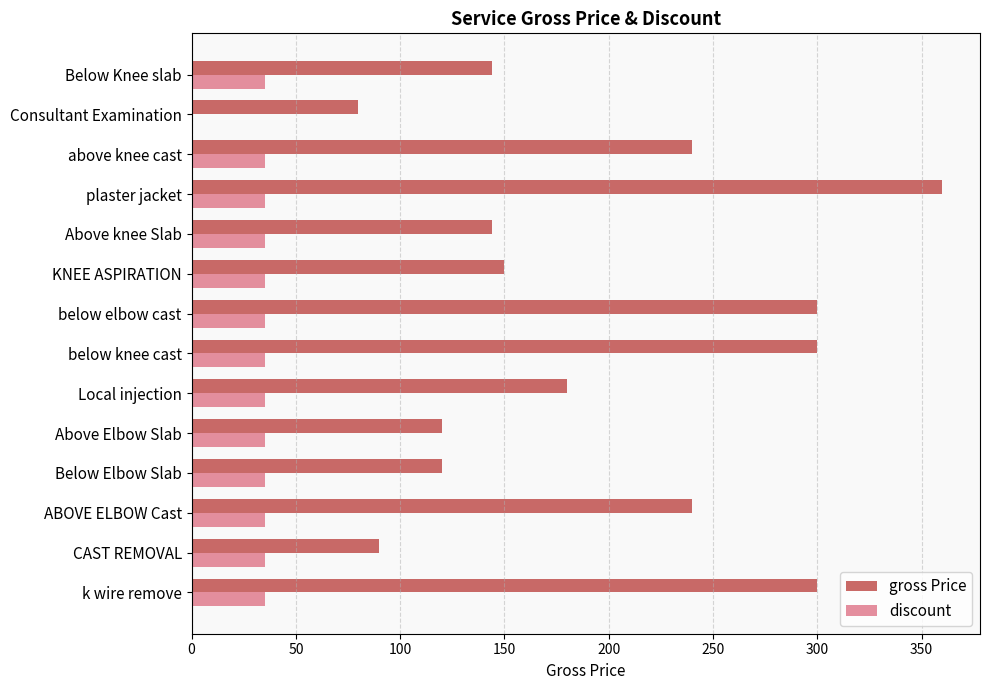

What is the sum of all discount values?

455